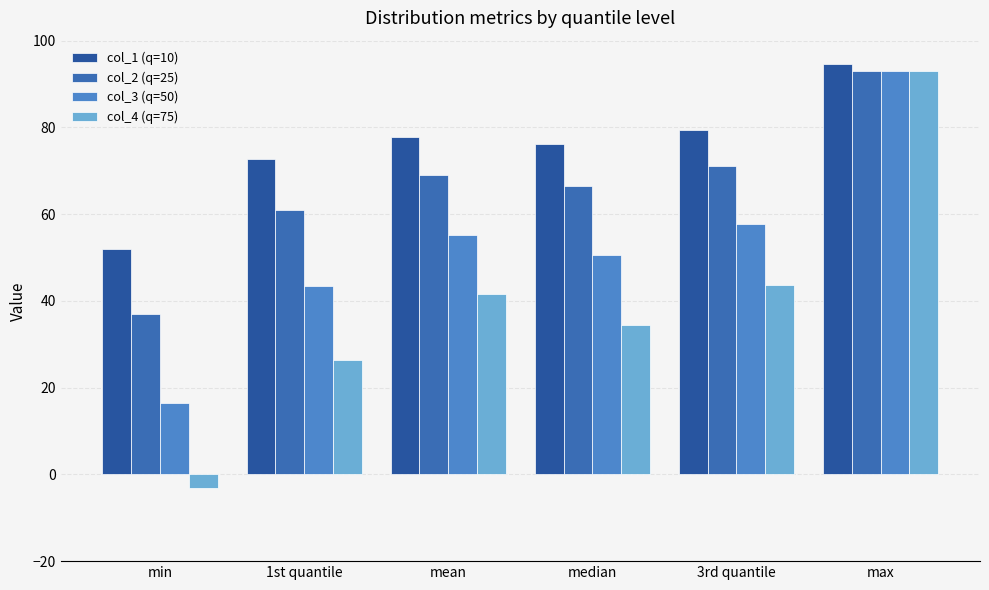

At which label is col_2 (q=25) closest to 64?

median